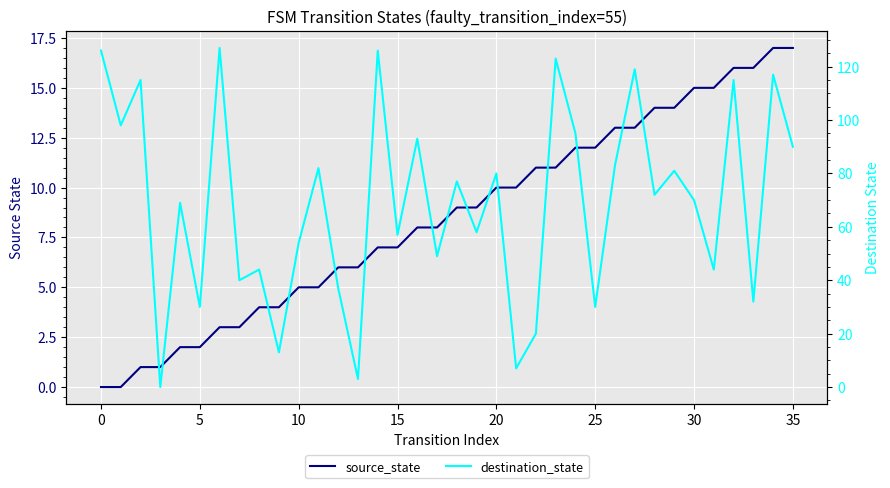

The value of source_state at 17 is 8. True or false?

True